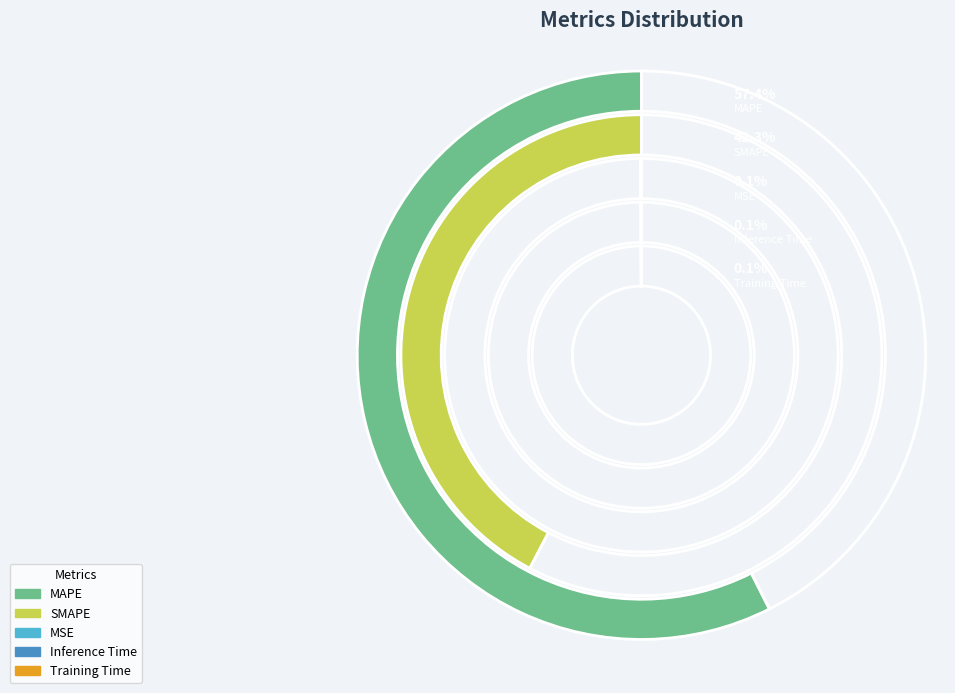

Is it true that MSE is 0% of the pie?

True